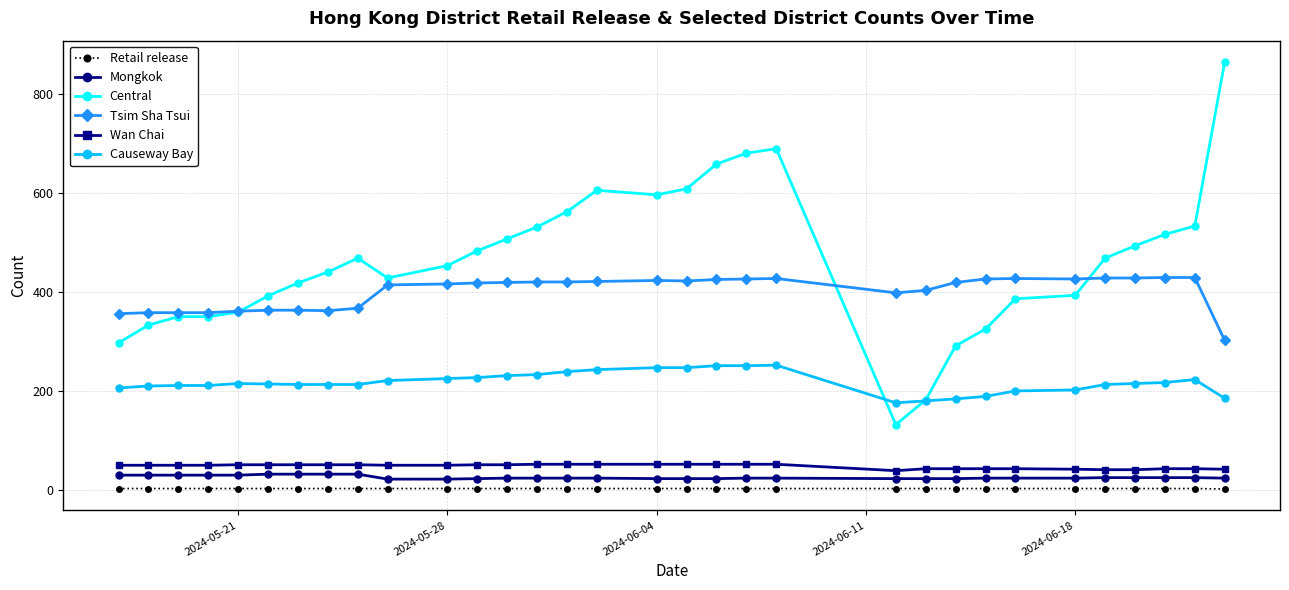

What is the lowest value of the Mongkok series?

22